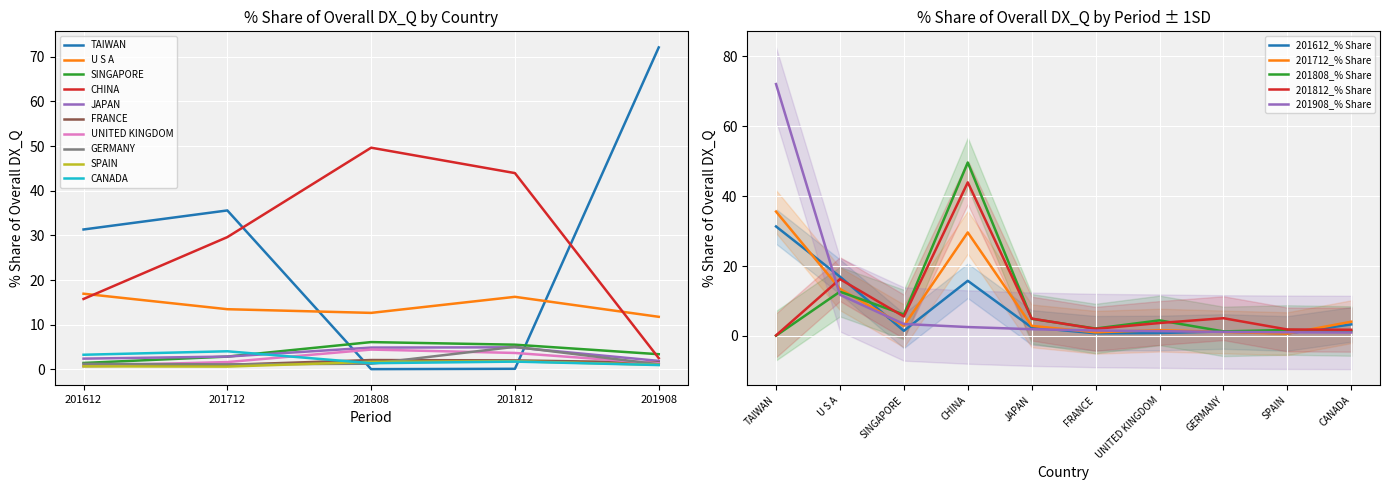

What value does the 201808_% Share series have at SPAIN?

1.7